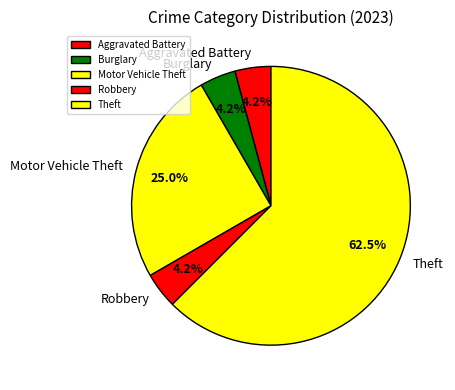

Count the number of slices in the pie.

5